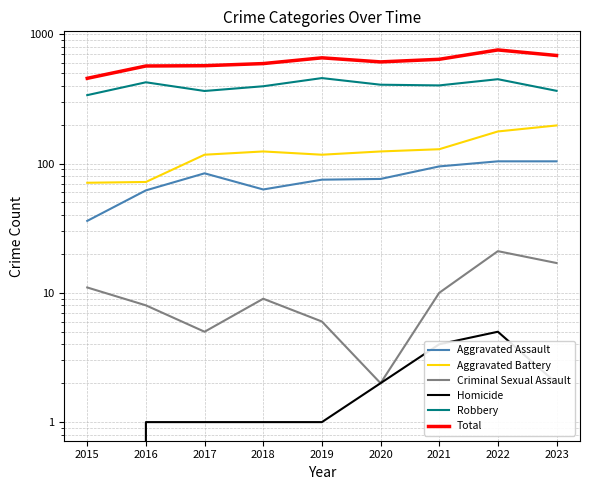

Does the chart have visible grid lines?

Yes